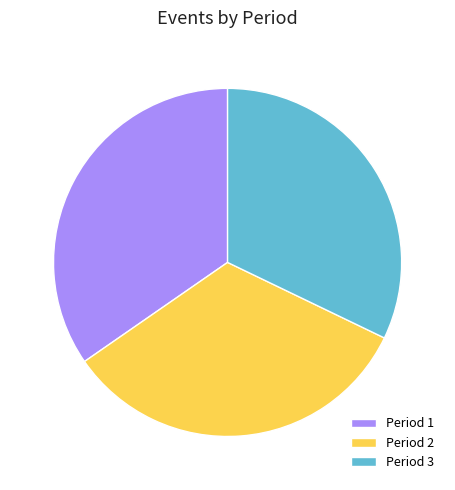

Rank the categories by value from lowest to highest.

Period 3, Period 2, Period 1